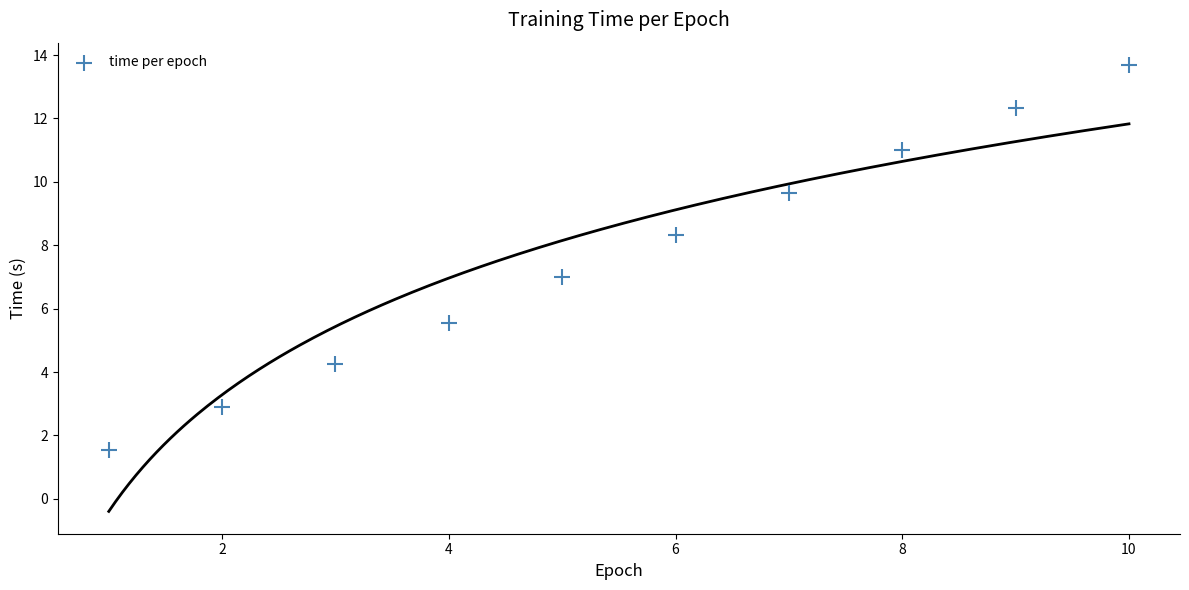

What is the range of X values (max minus min)?

9.0